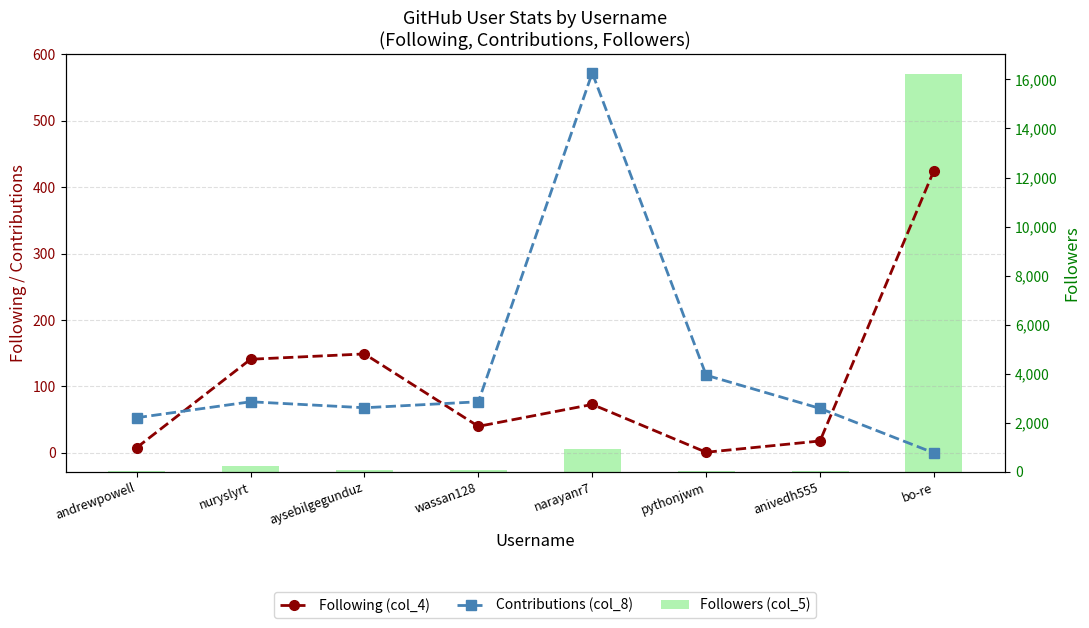

Rank the series by their maximum value, from lowest to highest.

Following (col_4), Contributions (col_8), Followers (col_5)